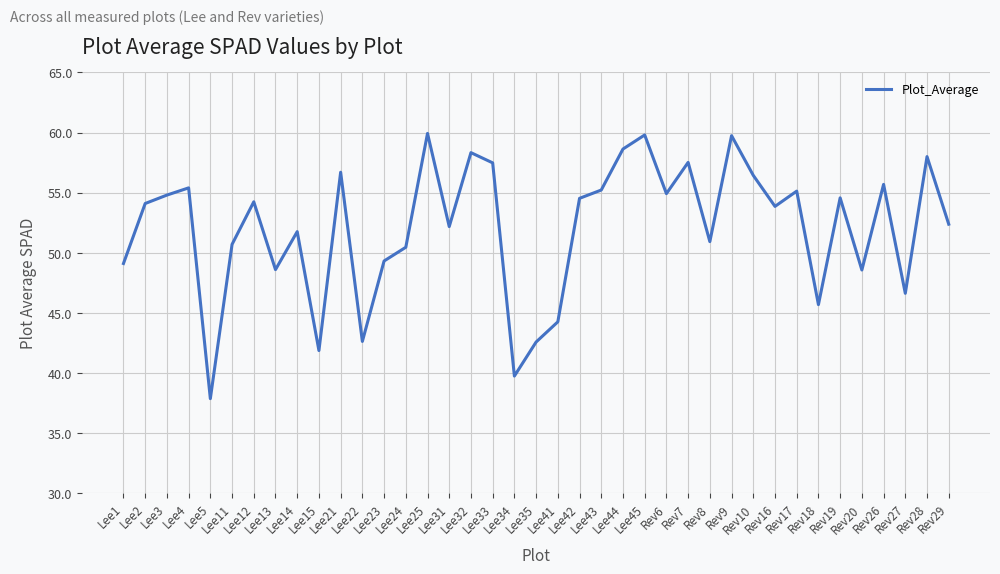

Which category has the lowest value across all series?

Lee5